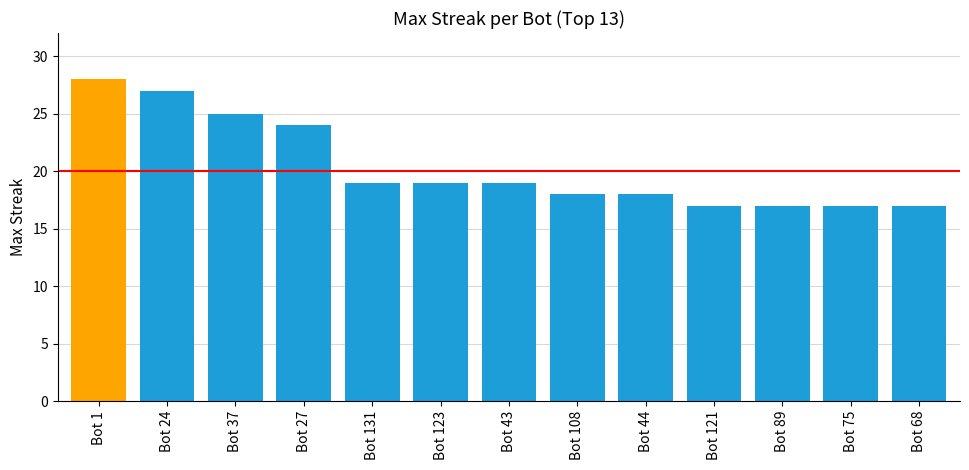

Reading left to right, transcribe all the data shown in this chart.

Bot 1=28	Bot 24=27	Bot 37=25	Bot 27=24	Bot 131=19	Bot 123=19	Bot 43=19	Bot 108=18	Bot 44=18	Bot 121=17	Bot 89=17	Bot 75=17	Bot 68=17